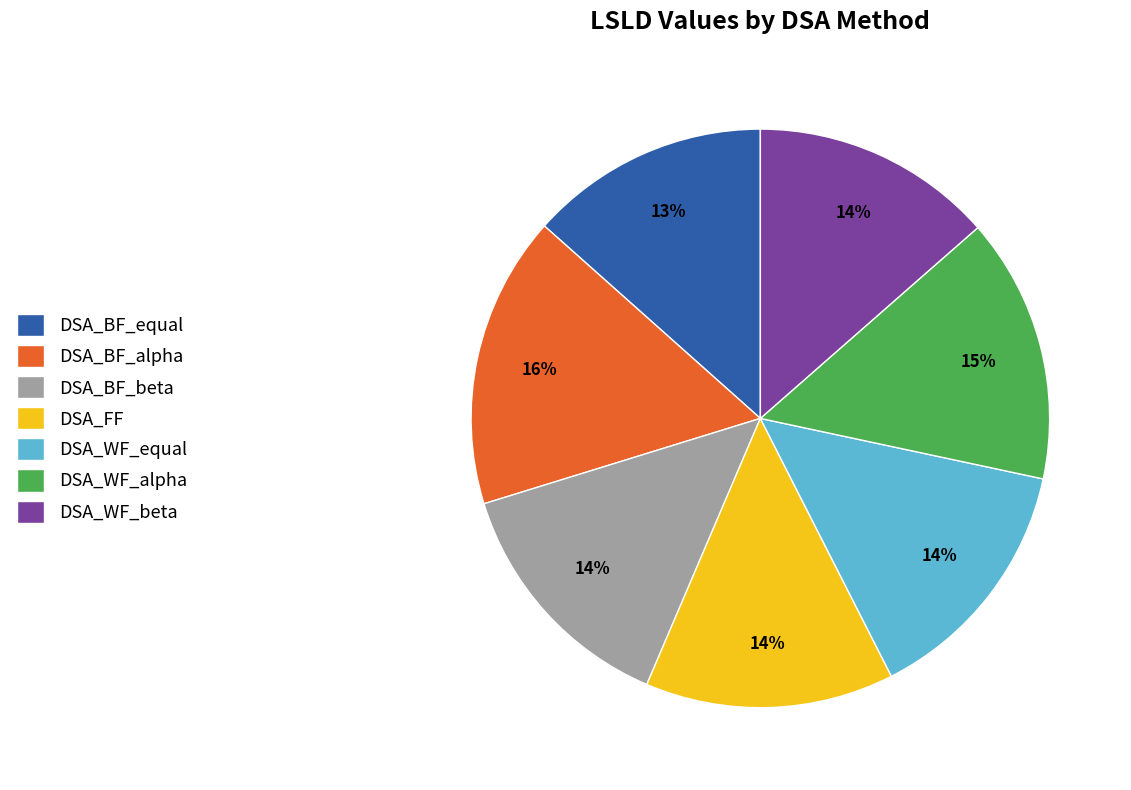

How many slices are in this pie chart?

7